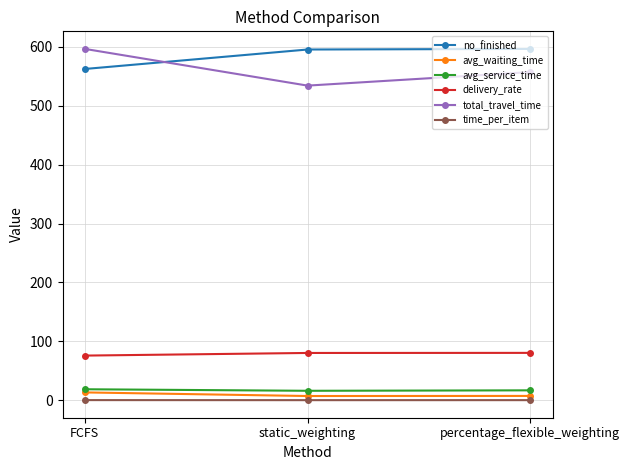

What value does the no_finished series have at FCFS?

562.0